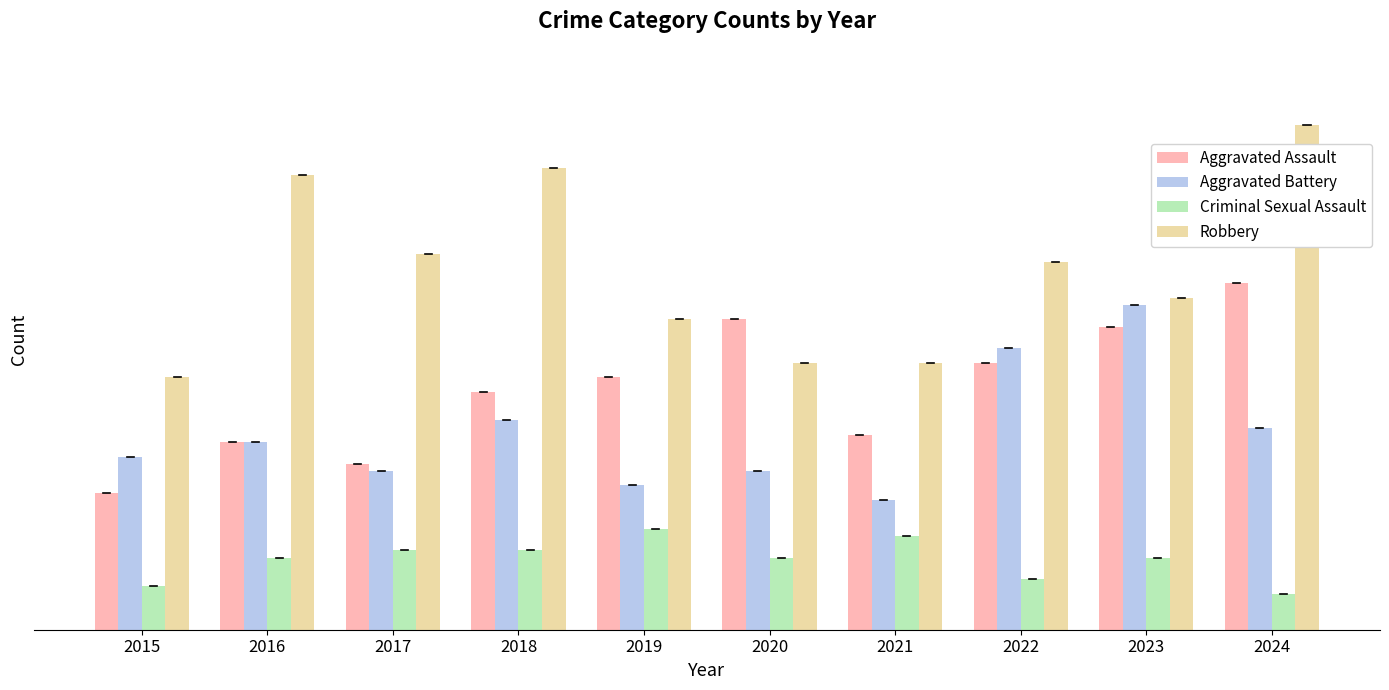

List the labels in order of Aggravated Assault value, smallest first.

2015, 2017, 2016, 2021, 2018, 2019, 2022, 2023, 2020, 2024